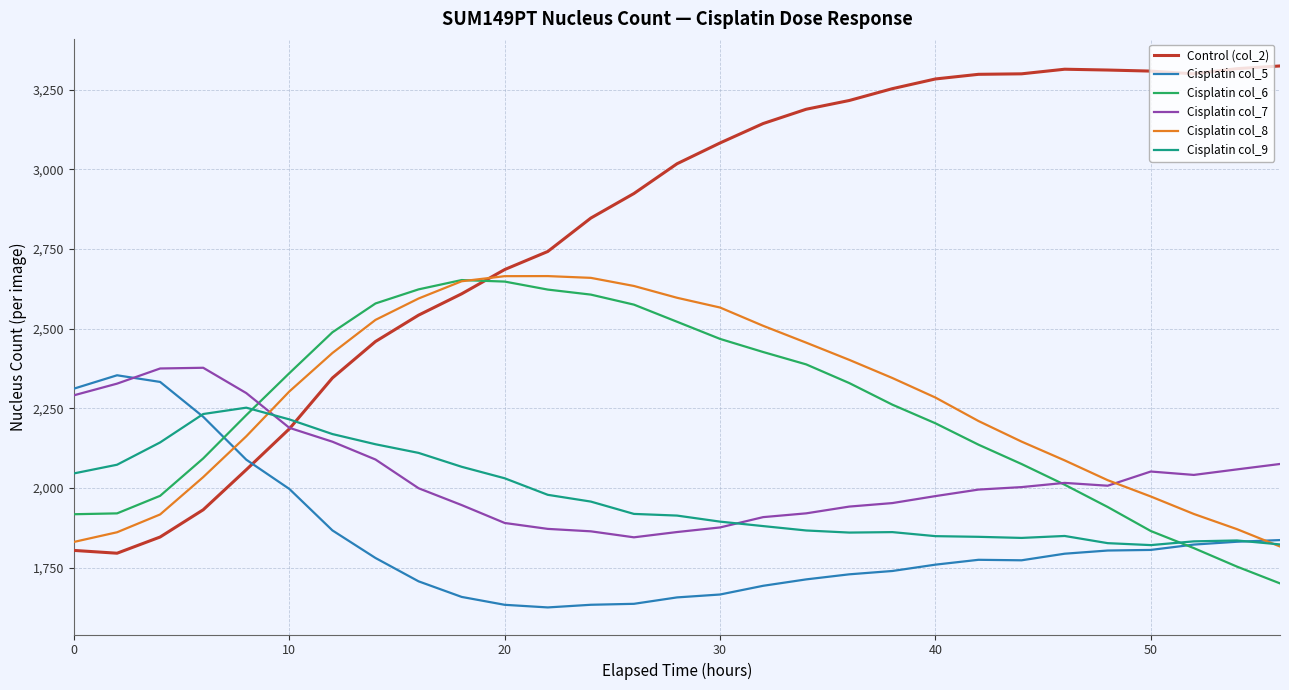

Which series has the largest total across all categories?

Control (col_2)